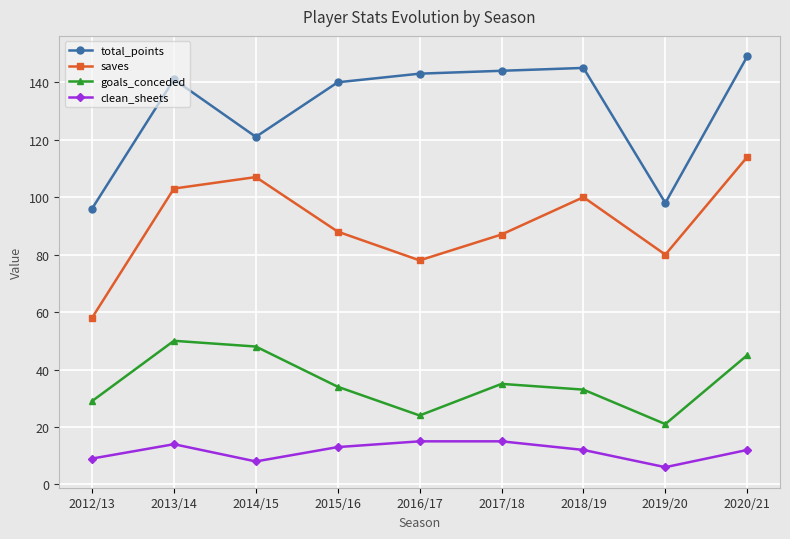

Which series changed the most between 2012/13 and 2020/21?

saves